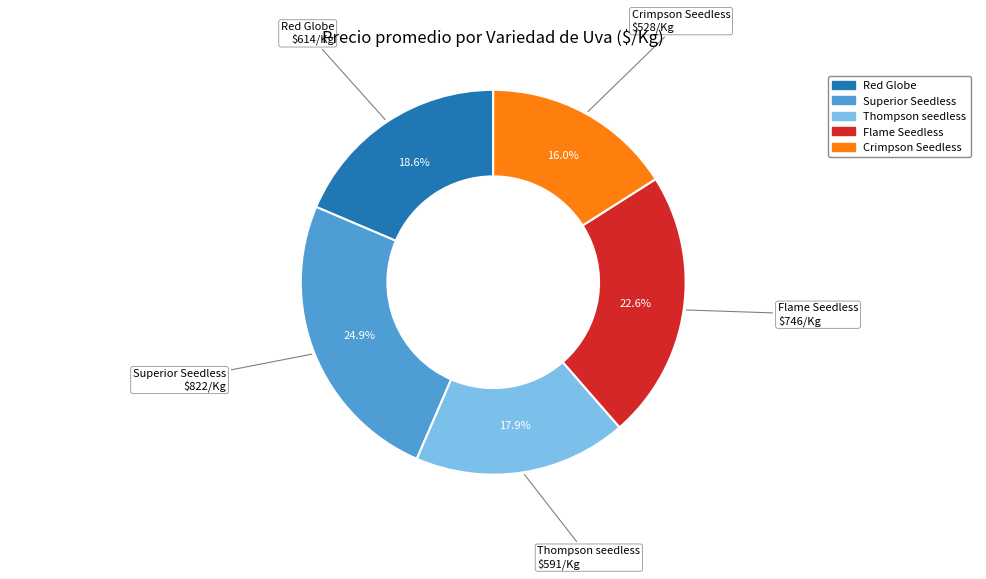

Is it true that Thompson seedless is 30% of the pie?

False